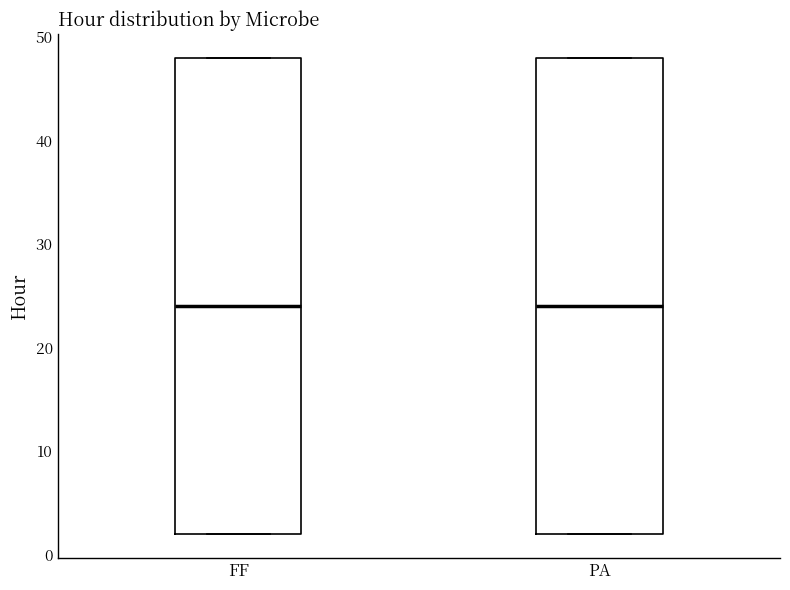

Where does the median line of the box for PA sit on the y-axis? The values are not printed on the chart, so give them approximately, as read against the axis.

24